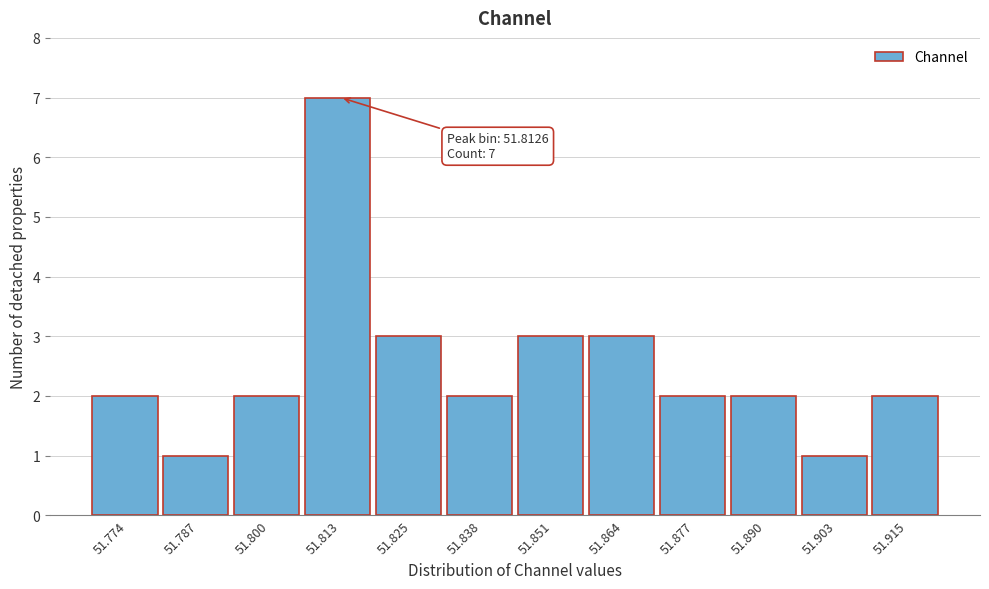

Reading left to right, what are all the values shown in this chart?

51.774=2	51.787=1	51.800=2	51.813=7	51.825=3	51.838=2	51.851=3	51.864=3	51.877=2	51.890=2	51.903=1	51.915=2